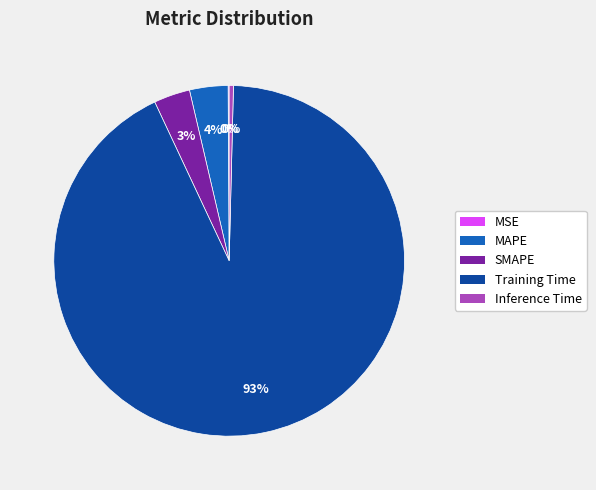

Between SMAPE and Inference Time, which is larger?

SMAPE